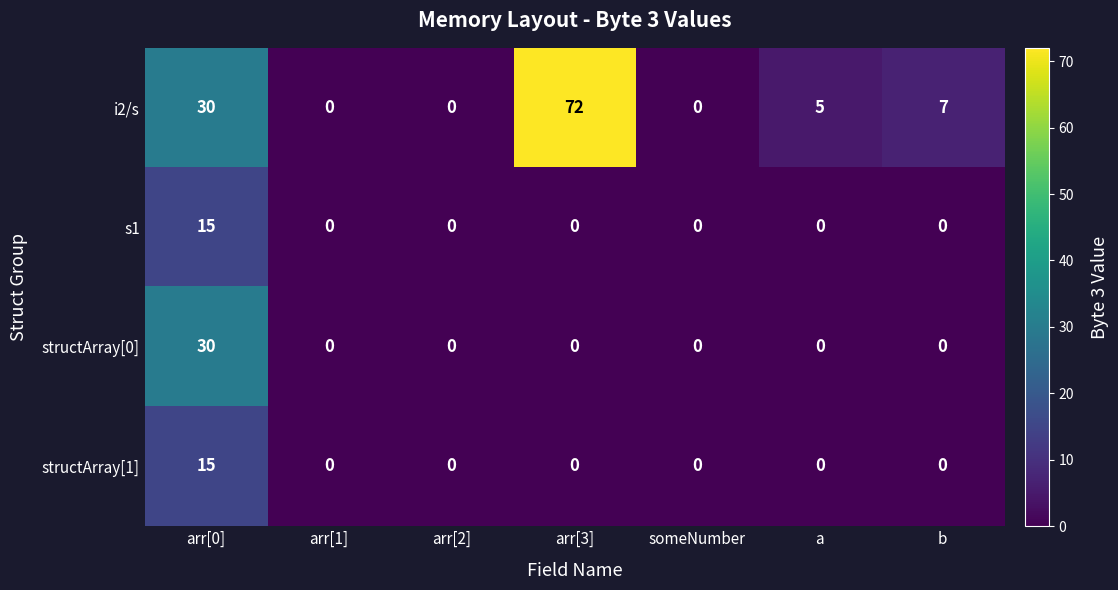

True or false: structArray[1] has a value of -8 at a.

False